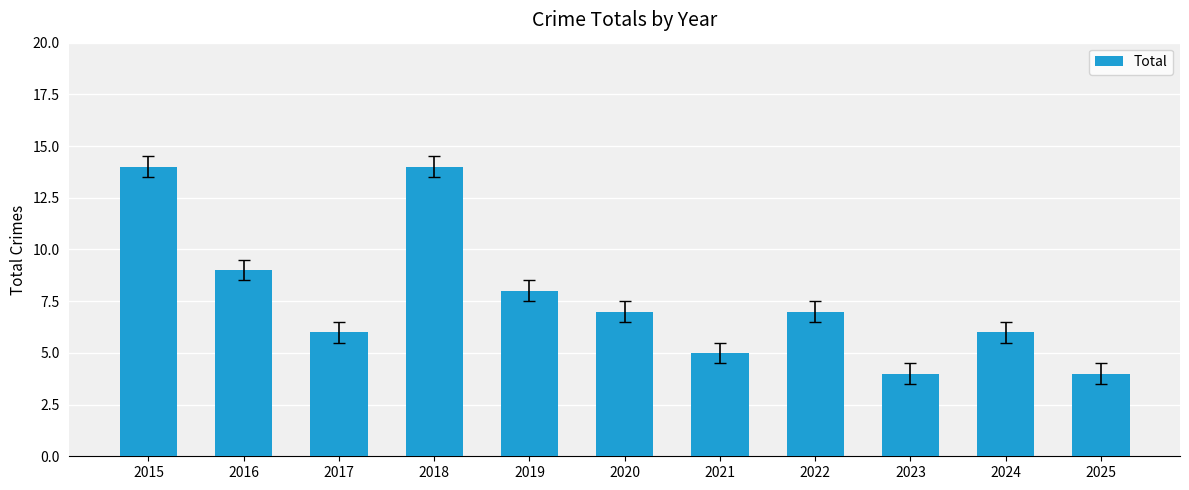

Between 2022 and 2025, which is larger?

2022